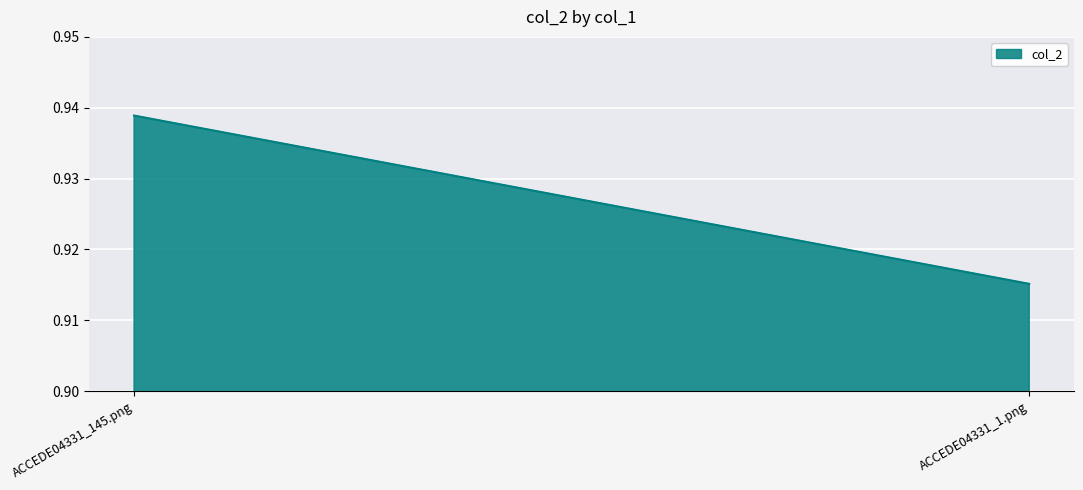

What is the label of the 2nd point from the right?

ACCEDE04331_145.png